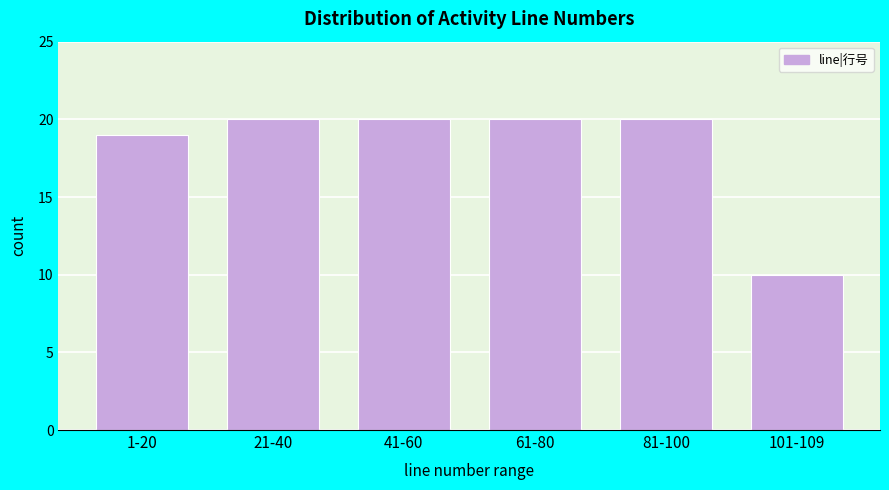

Reading left to right, transcribe all the data shown in this chart.

1-20=19	21-40=20	41-60=20	61-80=20	81-100=20	101-109=10